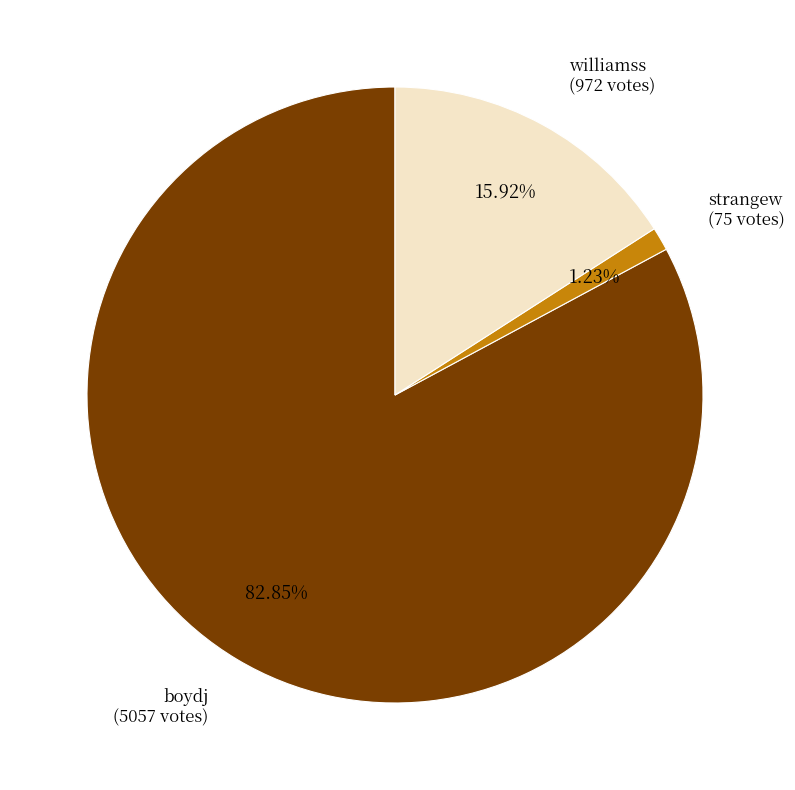

Does any single category account for the majority?

Yes